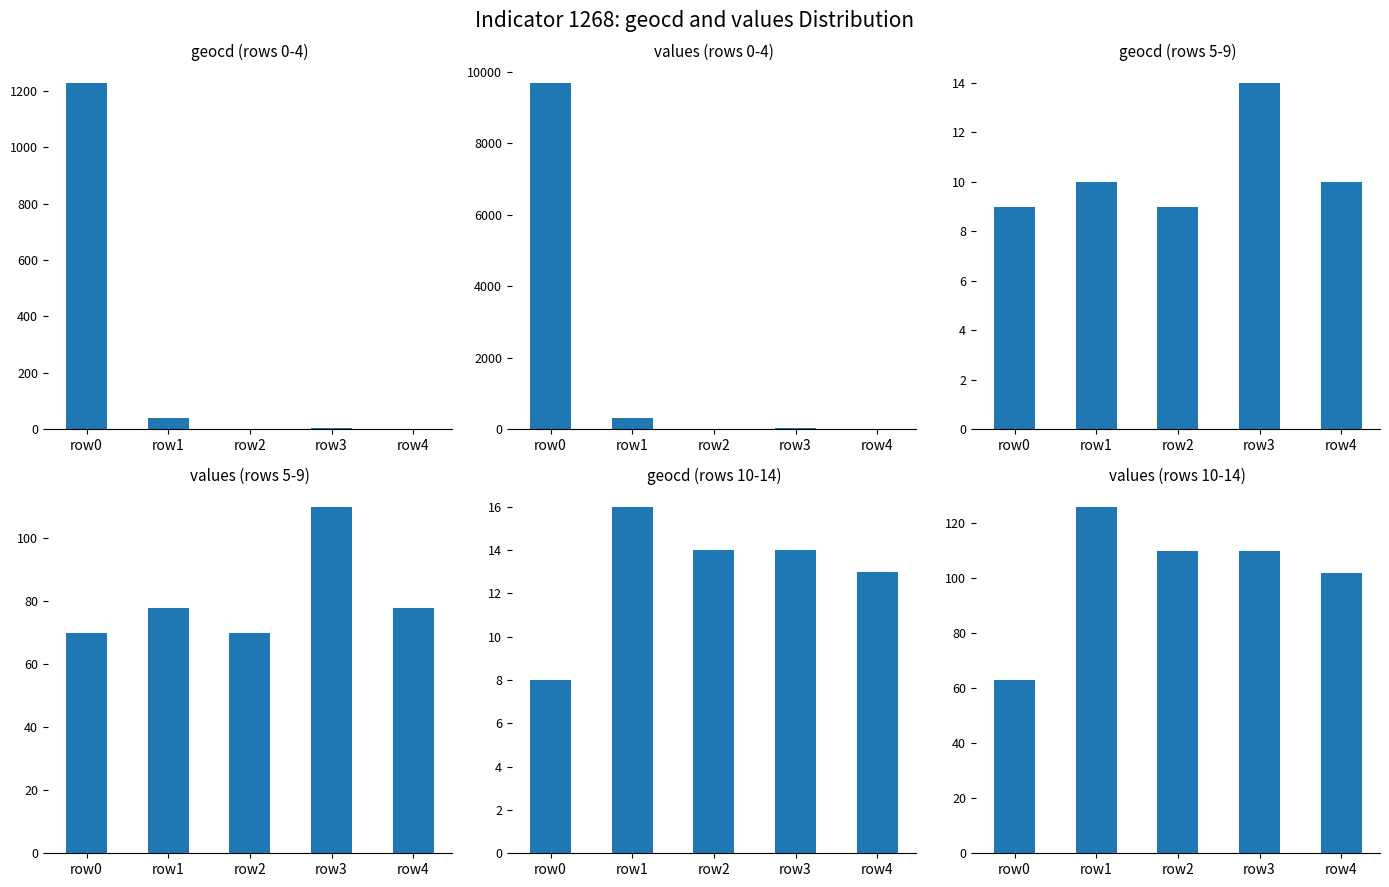

What is the difference between the maximum and minimum values in the geocd (rows 0-4) series?

1228